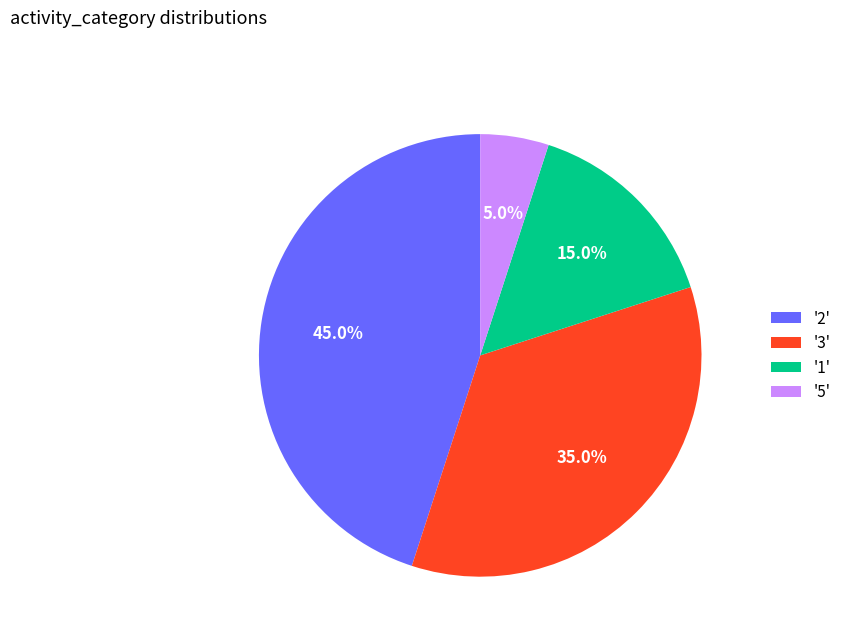

Count the number of slices in the pie.

4